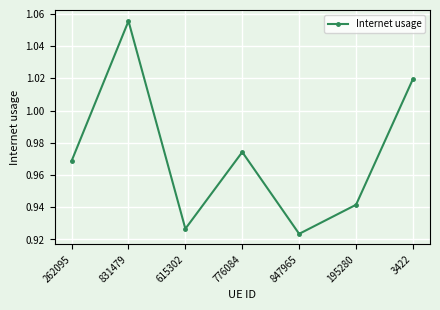

Is this an area chart (filled region under the line)?

No